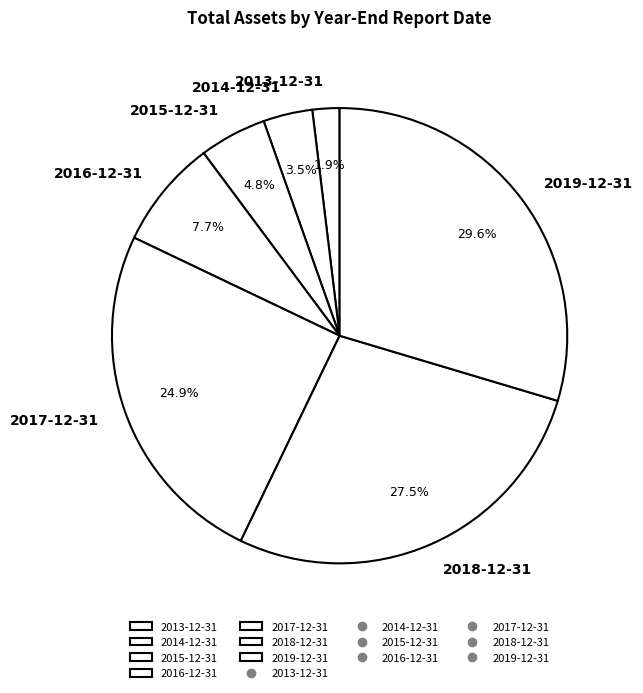

Combined, do 2016-12-31 and 2019-12-31 account for over 50%?

No